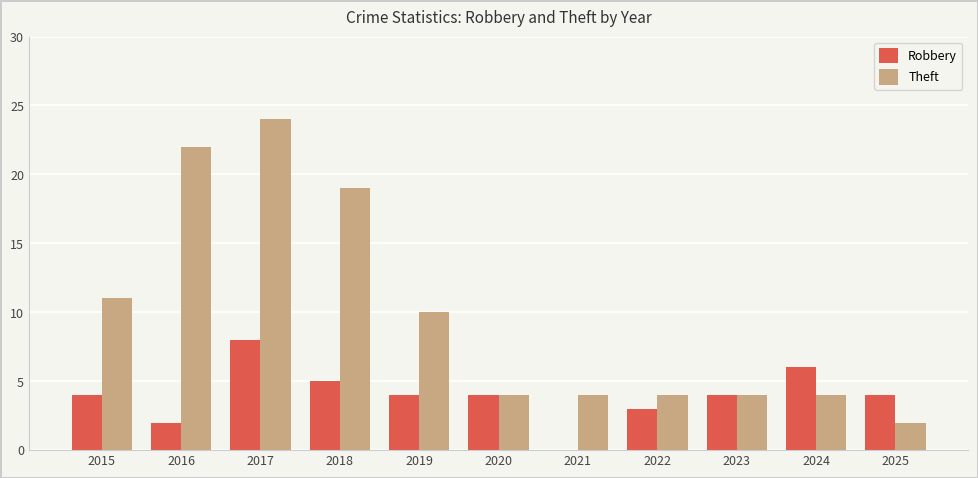

Where is Theft nearest to the value 13?

2015